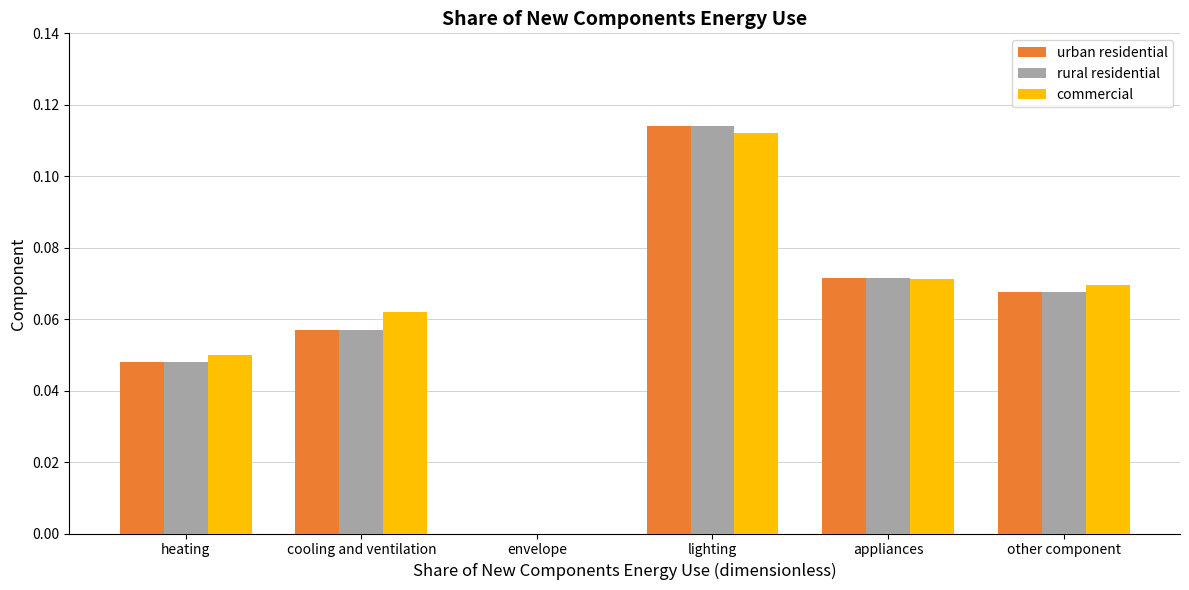

At which category is the sum across all series the highest?

lighting